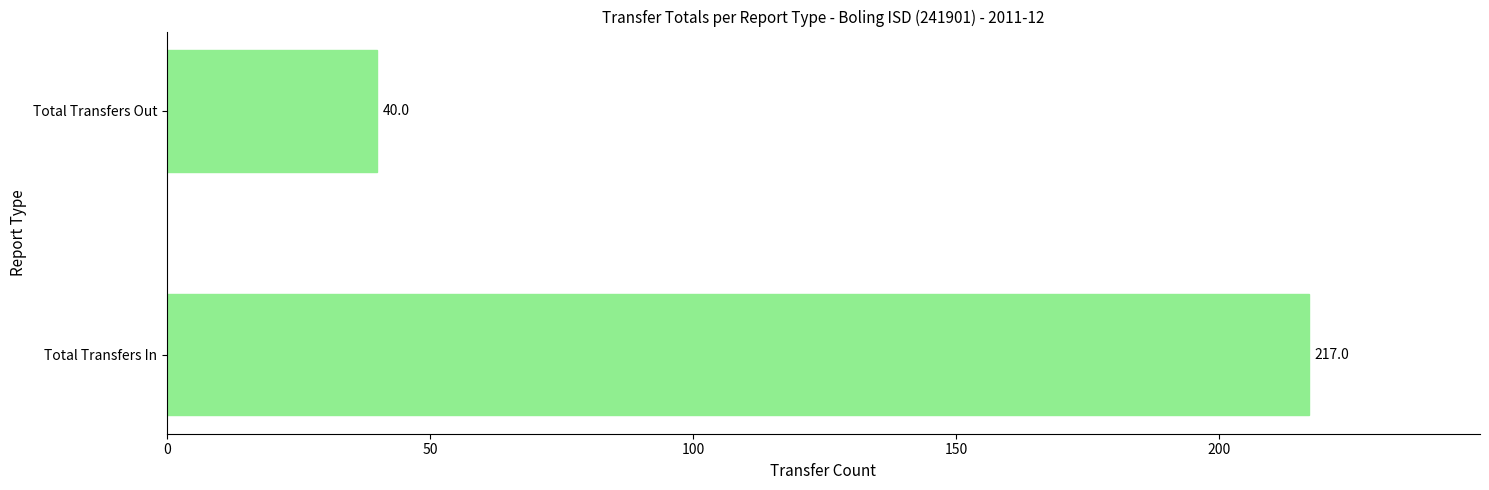

Rank the categories by value from lowest to highest.

Total Transfers Out, Total Transfers In